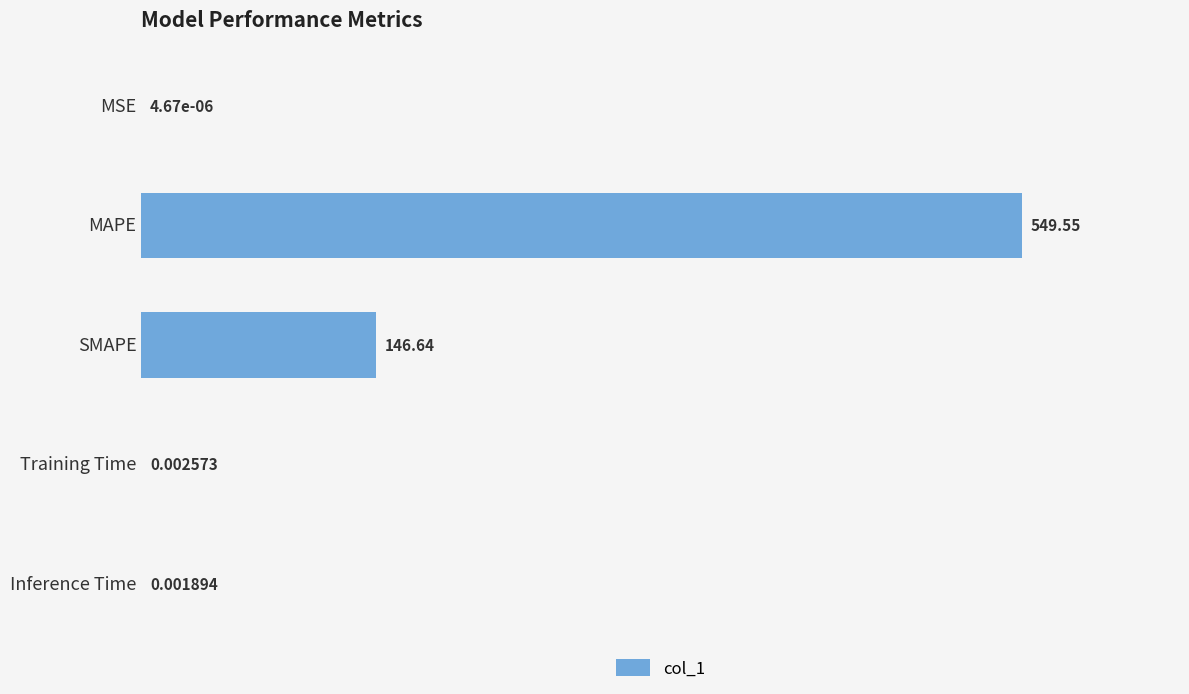

What is the sum of all values?

696.2